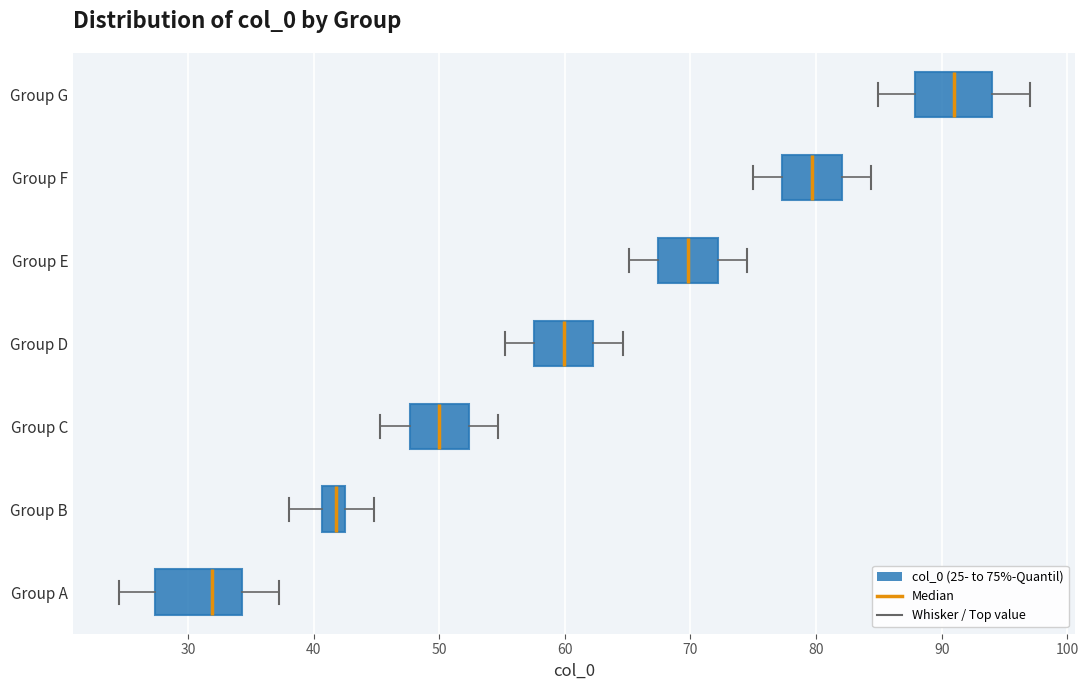

Reading bottom to top, transcribe this box plot: for each box, give where its median line is, the range the box spans, and where its two whiskers end, as read against the x-axis. The values are not printed on the chart, so give them approximately, as read against the axis.

Group A: median 32, box 27 to 34, whiskers 24 to 37
Group B: median 42 (inside the box), box 41 to 42, whiskers 38 to 45
Group C: median 50, box 48 to 52, whiskers 45 to 55
Group D: median 60, box 58 to 62, whiskers 55 to 65
Group E: median 70, box 67 to 72, whiskers 65 to 75
Group F: median 80, box 77 to 82, whiskers 75 to 84
Group G: median 91, box 88 to 94, whiskers 85 to 97